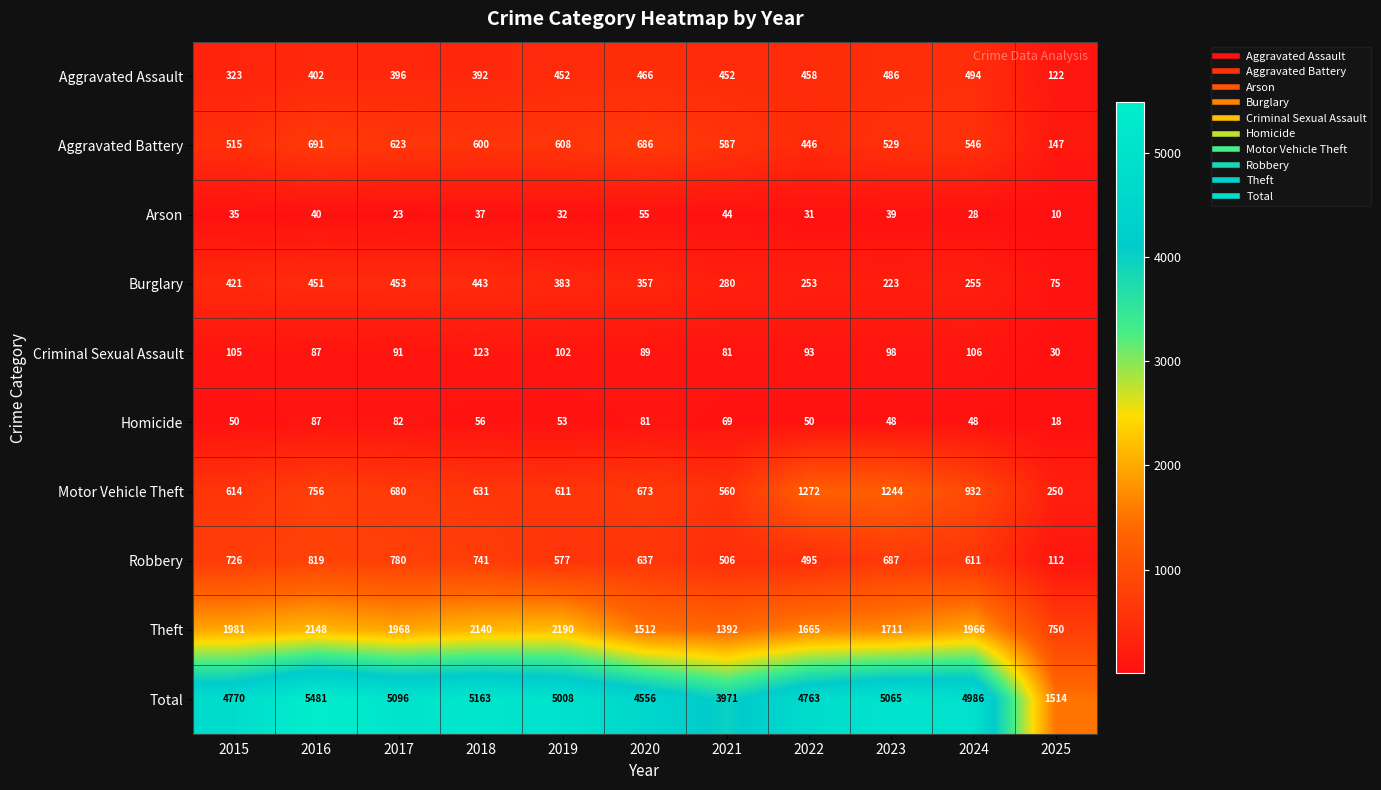

At how many categories does at least one series exceed 5166?

1